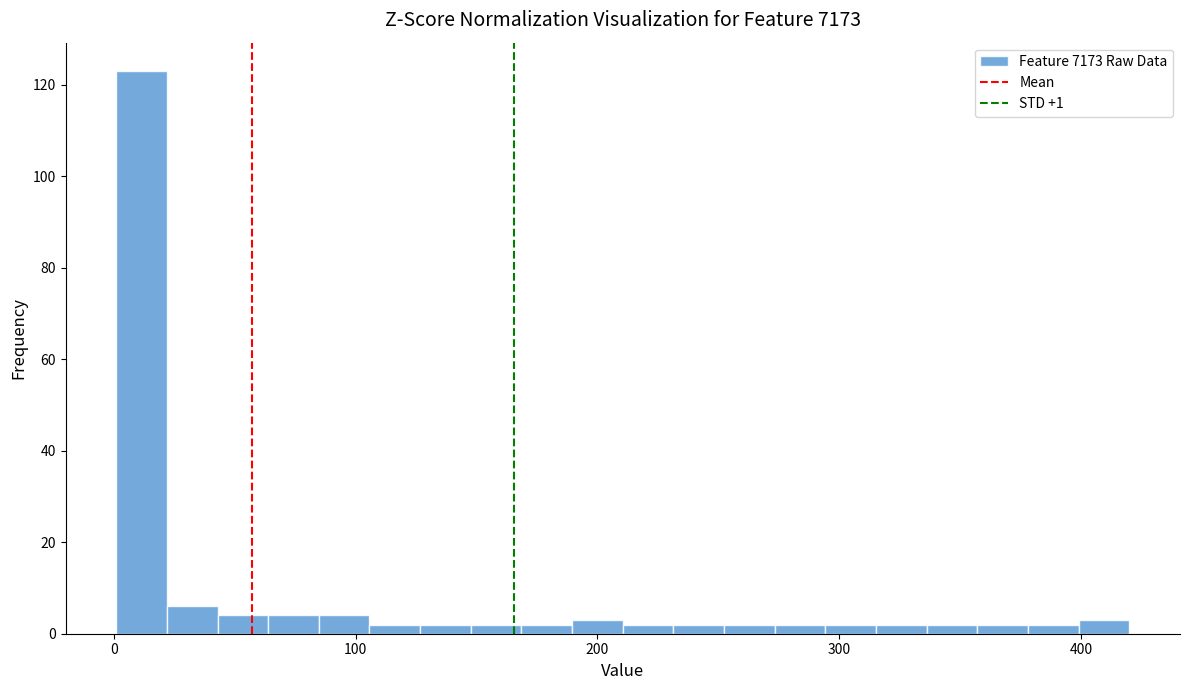

Around what value on the x-axis is the tallest bar? Give the approximate position of its centre, as read against the axis.

10